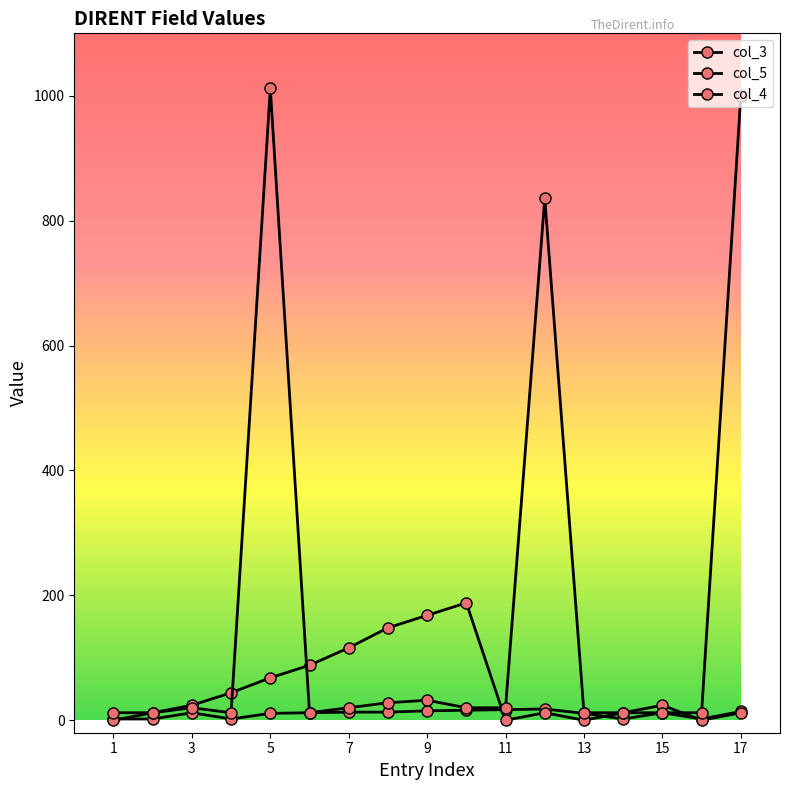

What is the value of the col_4 point at the 9th from the left?

32